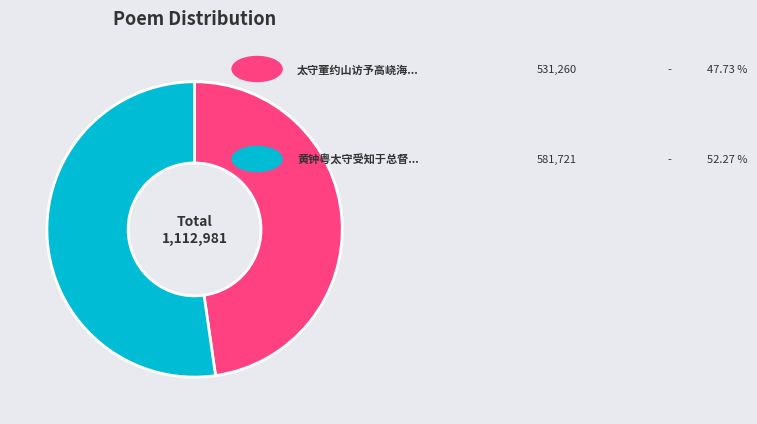

Count the number of slices in the pie.

2